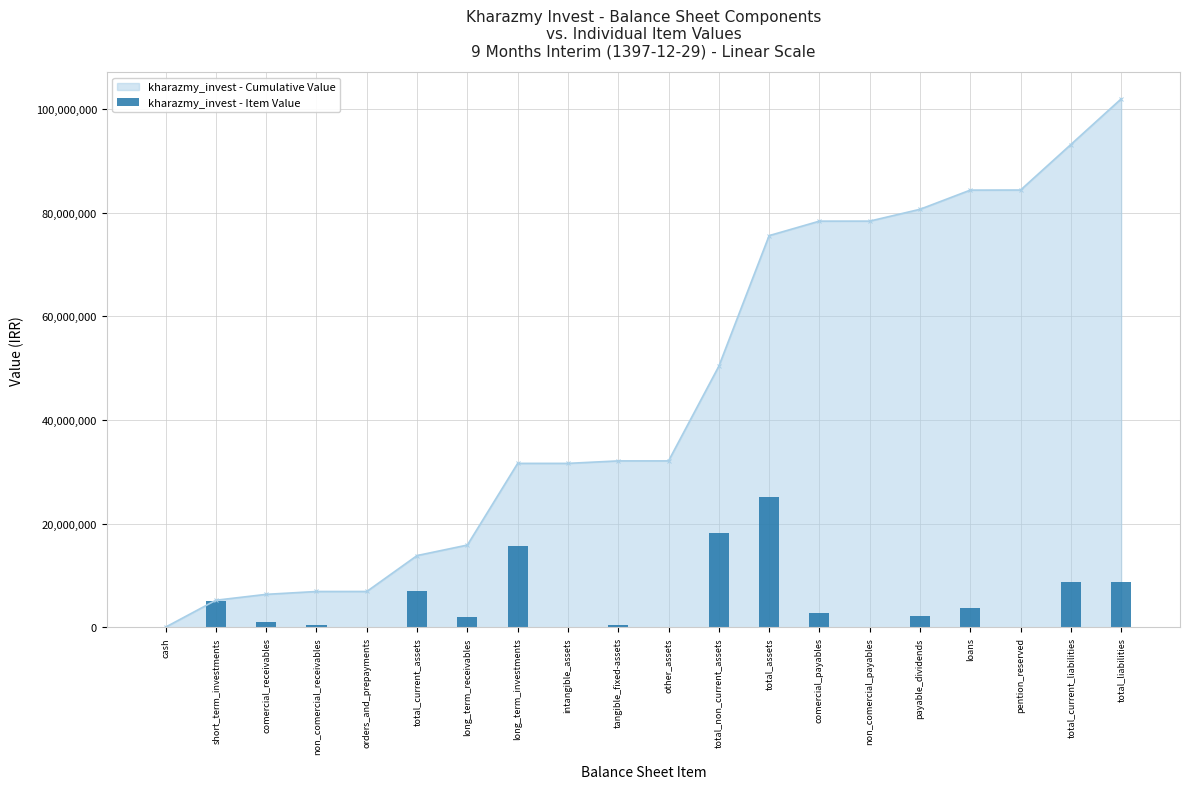

At which label does the data first exceed 2282593?

short_term_investments